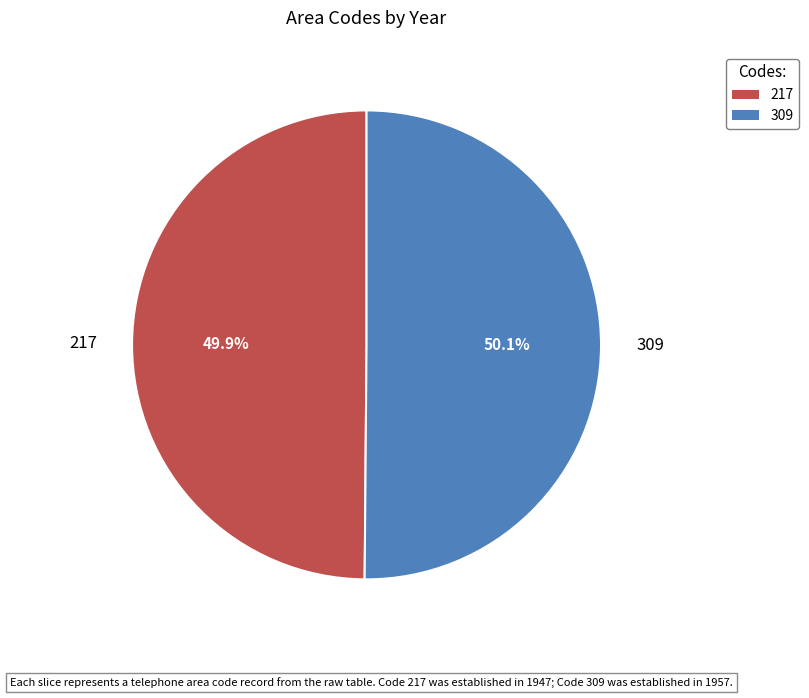

Is it true that 217 is 60% of the pie?

False